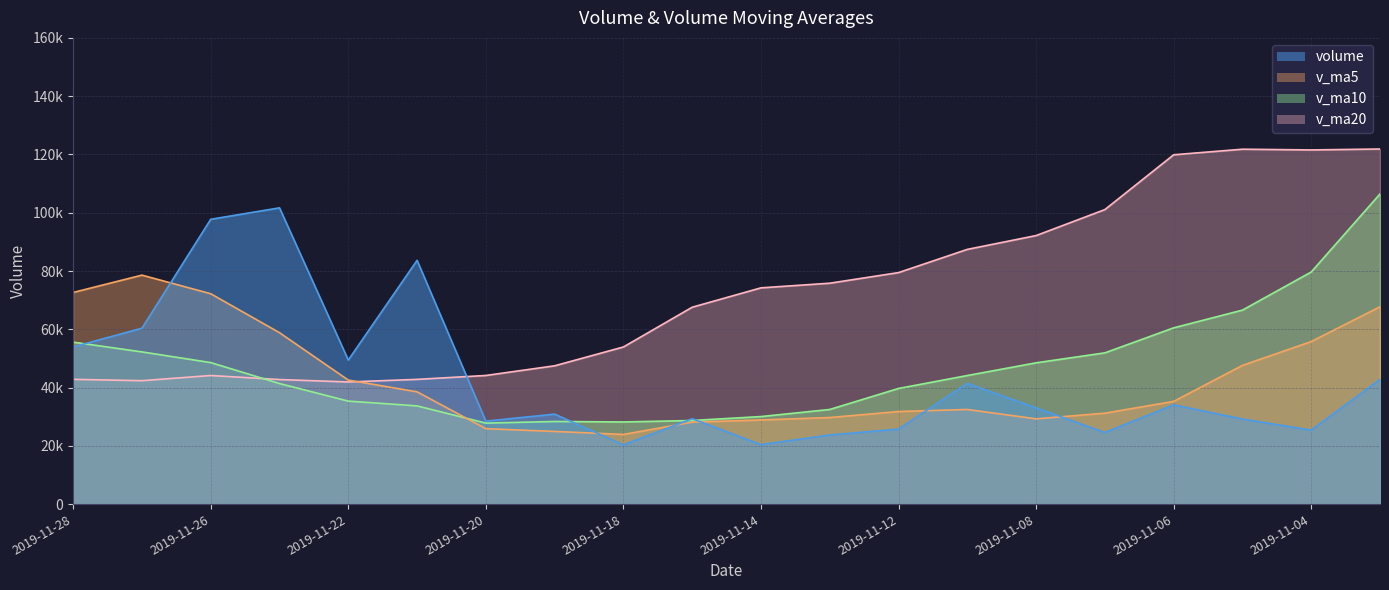

What is the total value across all series at 2019-11-25?

244655.2